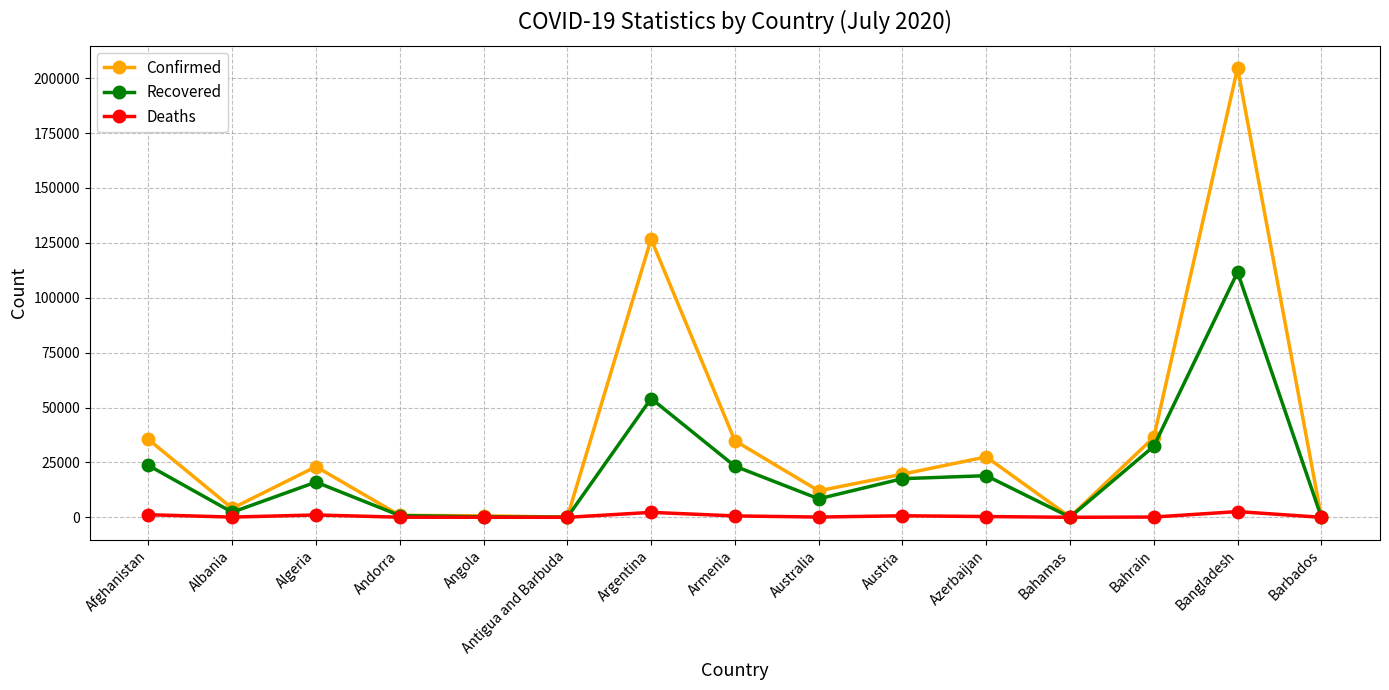

Which series changed the most between Armenia and Austria?

Confirmed